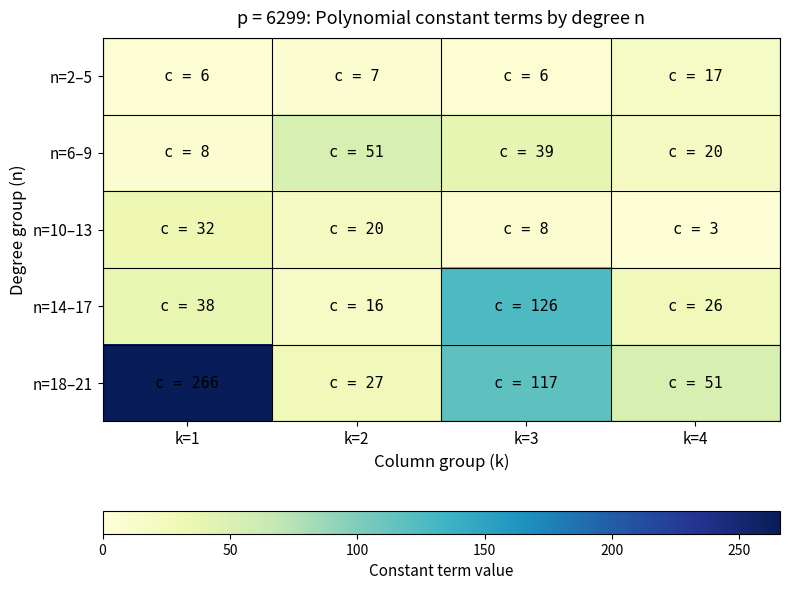

Which series has the largest range (max minus min)?

n=18–21